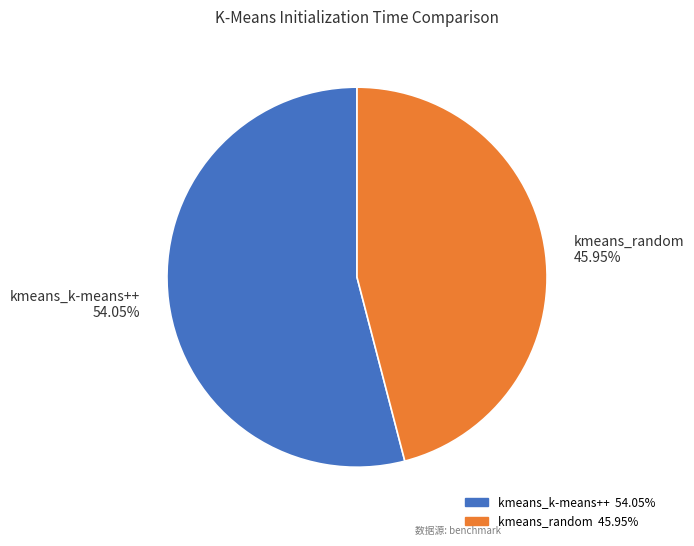

What percentage is the kmeans_k-means++ slice, to the nearest percent?

54%